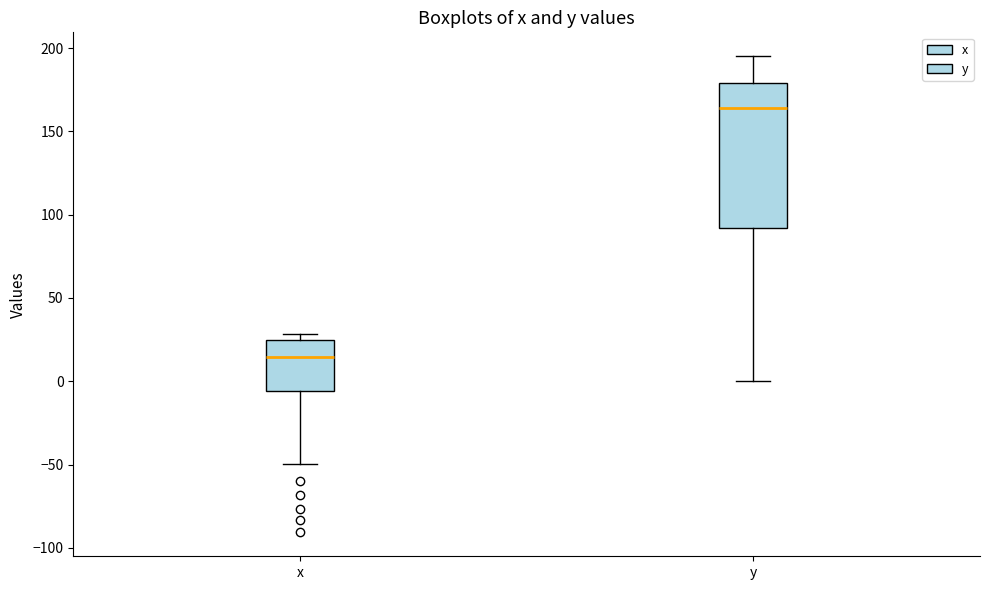

Reading left to right, read every box against the y-axis: the position of its median line, the range the box covers, and the ends of its whiskers. The values are not printed on the chart, so give them approximately, as read against the axis.

x: median 15, box -5 to 25, whiskers -50 to 30
y: median 165, box 90 to 180, whiskers 0 to 195